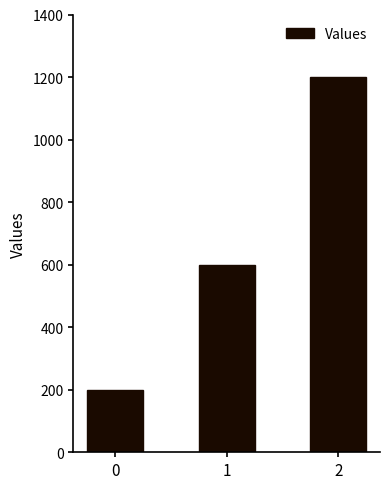

How many bars are there in total?

3